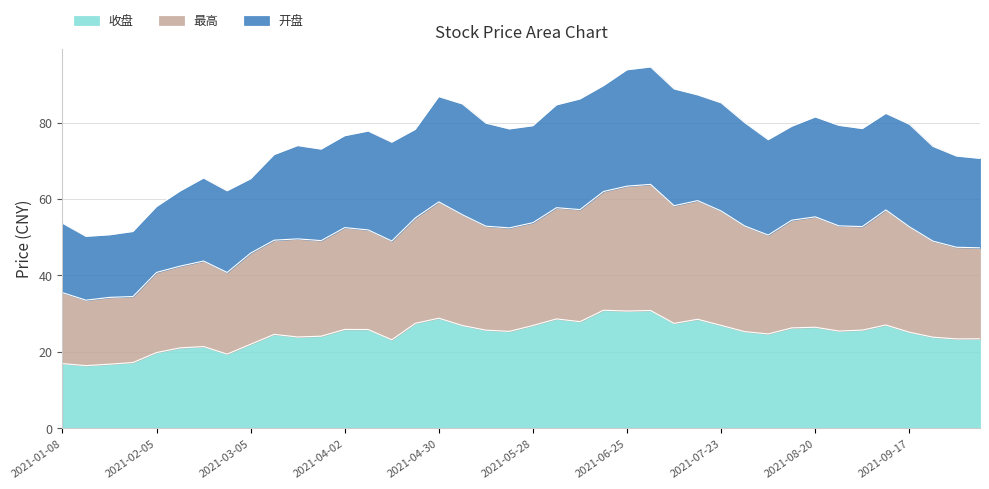

True or false: 收盘 and 最高 cross at least once.

False